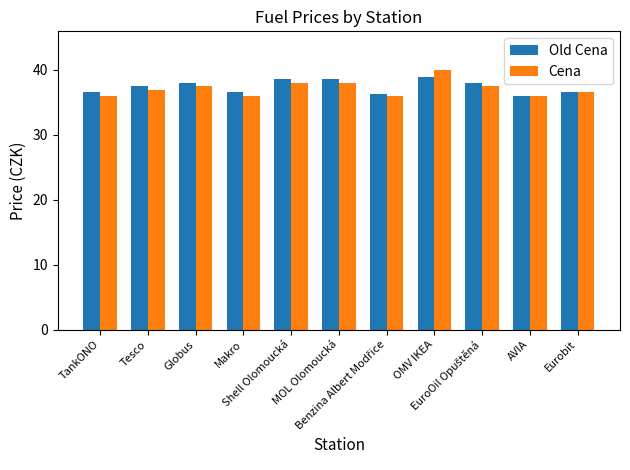

What is the difference between the maximum and minimum values in the Old Cena series?

3.0